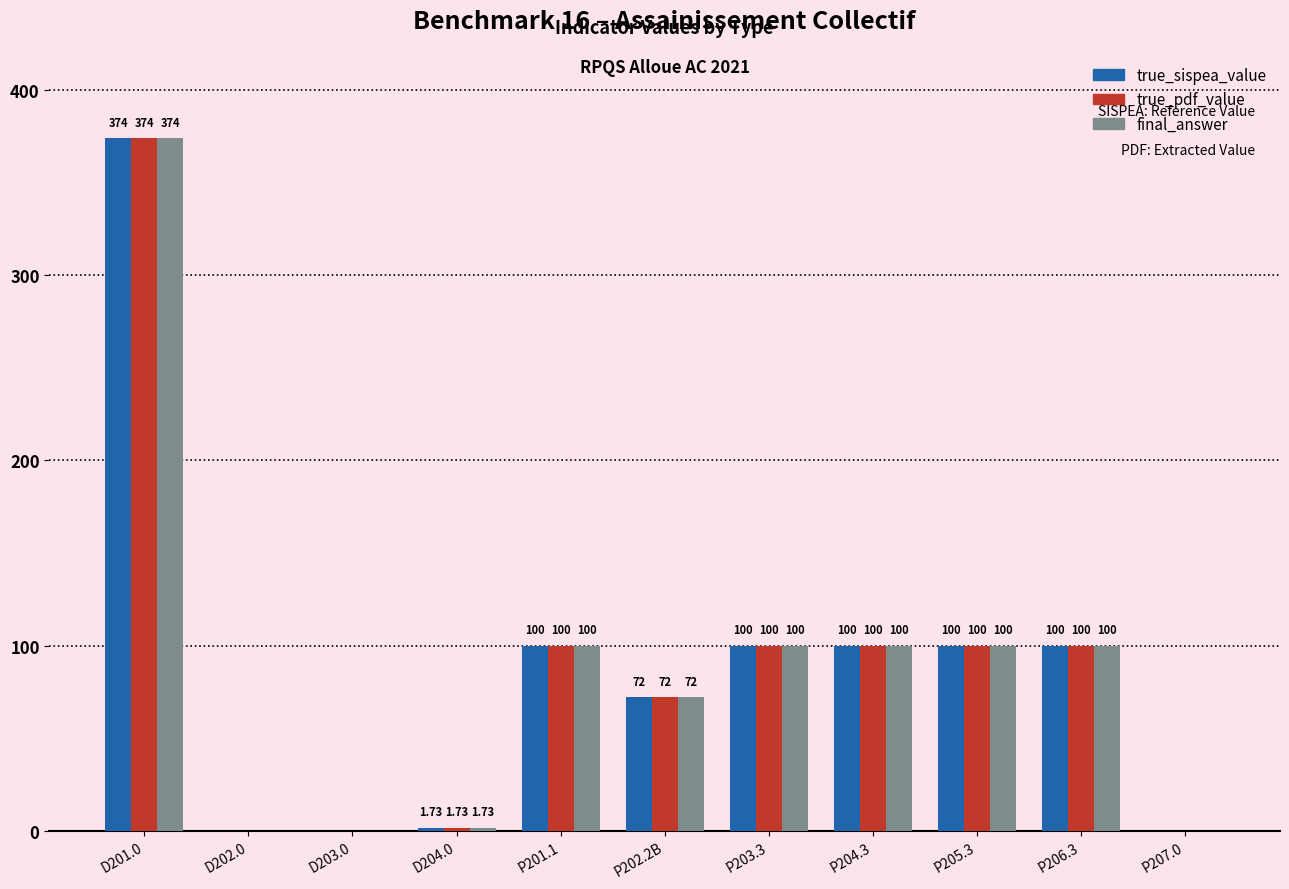

At which category is the sum across all series the highest?

D201.0